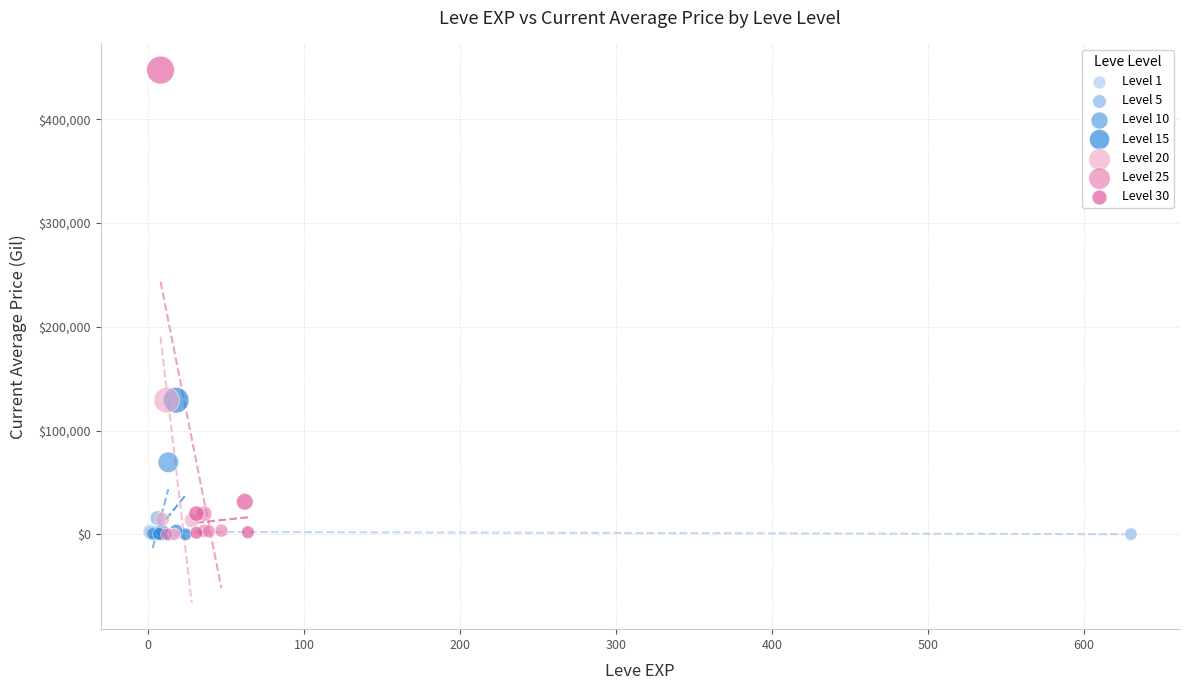

What are all the series names shown in the legend?

Level 1, Level 5, Level 10, Level 15, Level 20, Level 25, Level 30